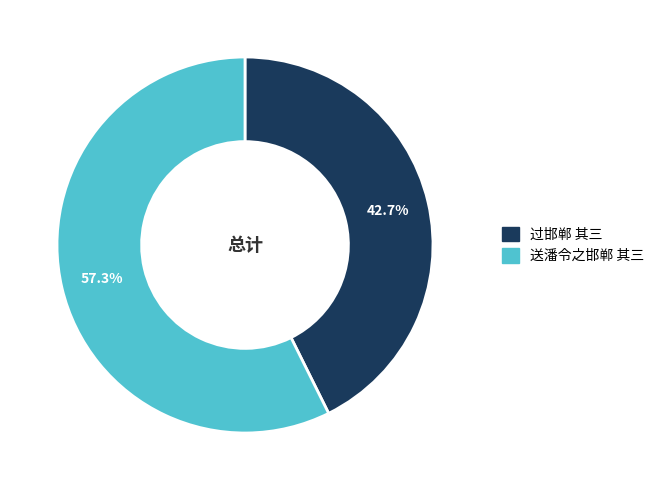

To the nearest percent, what is the difference between the 过邯郸 其三 and 送潘令之邯郸 其三 slice percentages?

15%